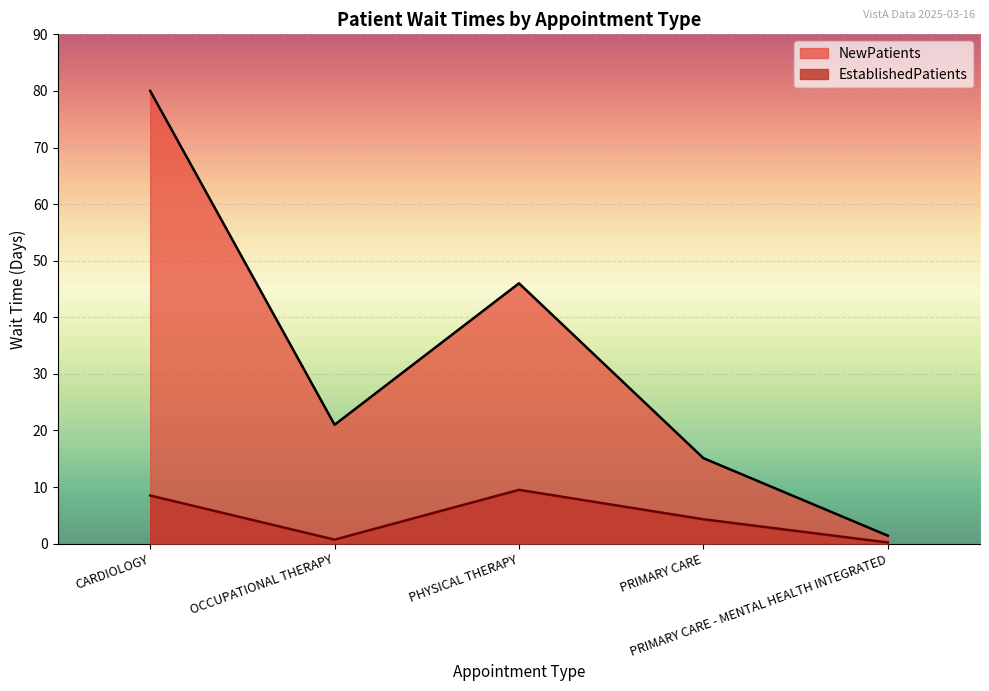

Where does the NewPatients series first go above 21?

CARDIOLOGY